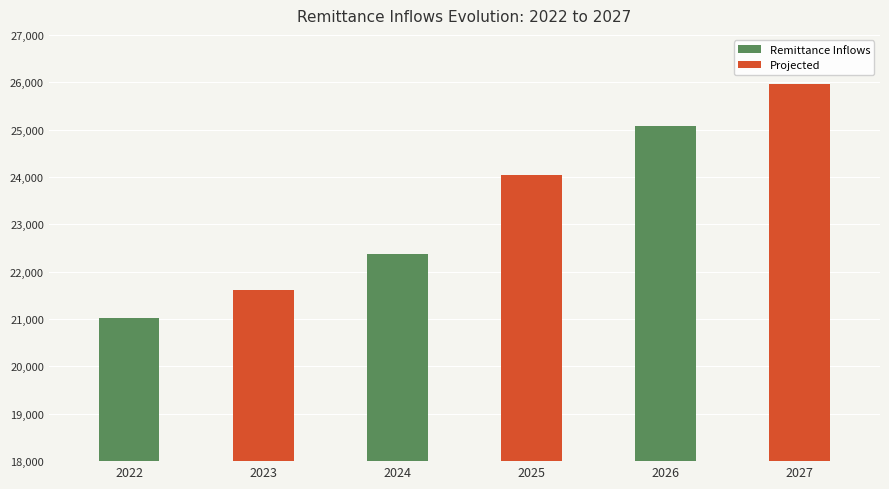

The value at 2024 is 22366.6. True or false?

True